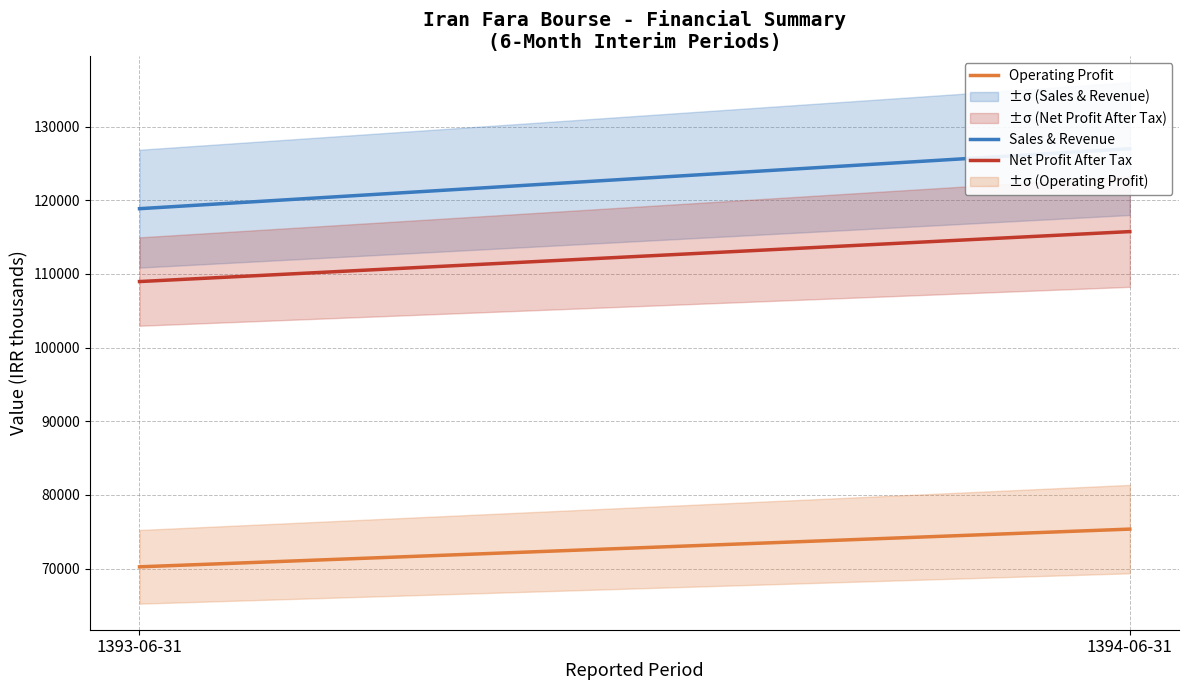

Is the value of Operating Profit at 1393-06-31 greater than the value of Sales & Revenue at 1393-06-31?

No